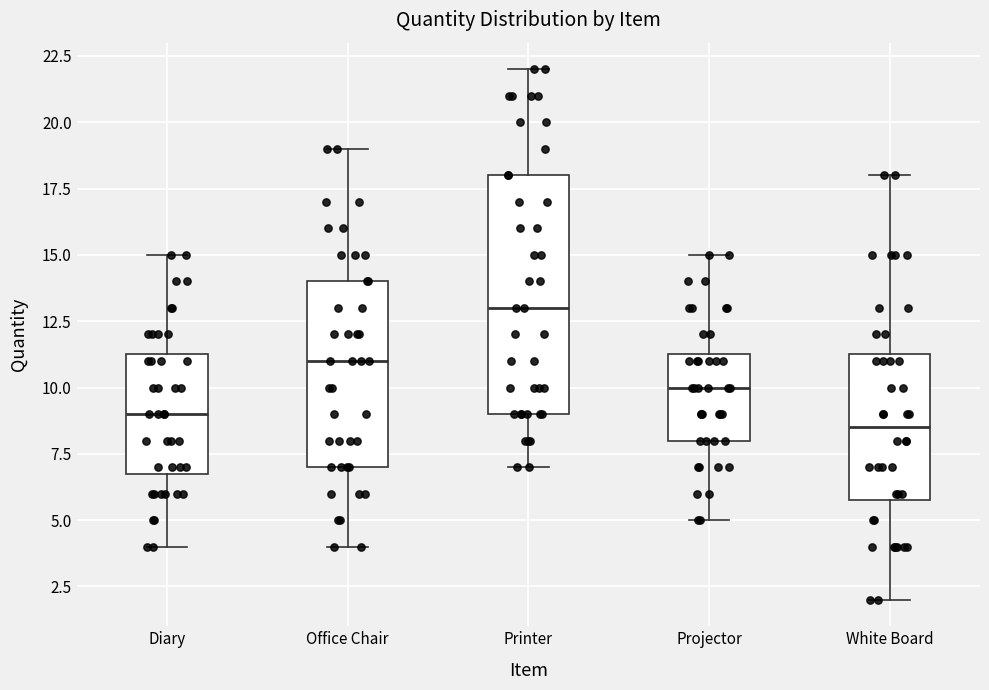

Where does the lower whisker of the box for Office Chair end on the y-axis? The values are not printed on the chart, so give them approximately, as read against the axis.

4.0